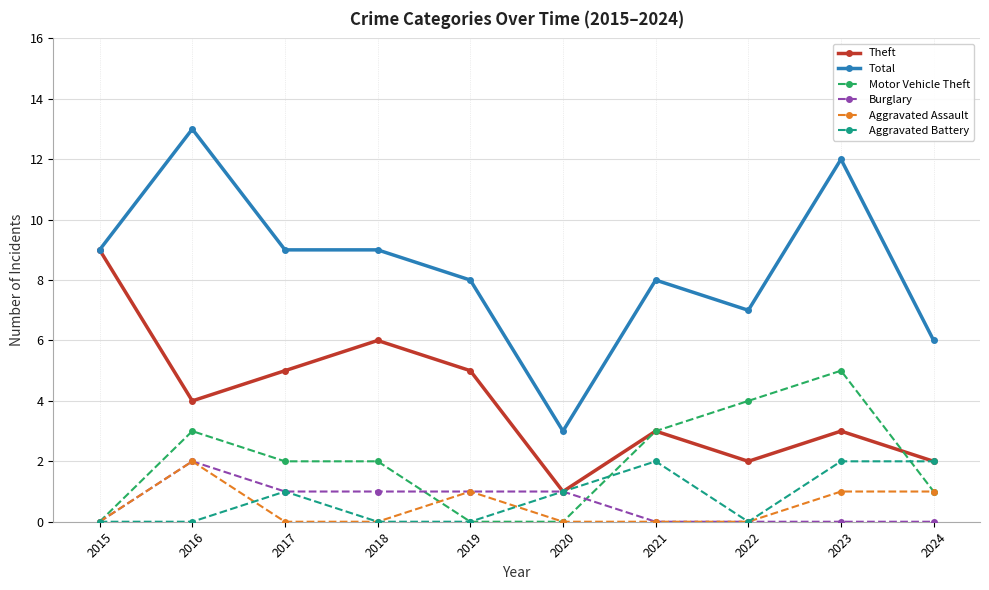

Count the Total values in the range 7 to 9.

6